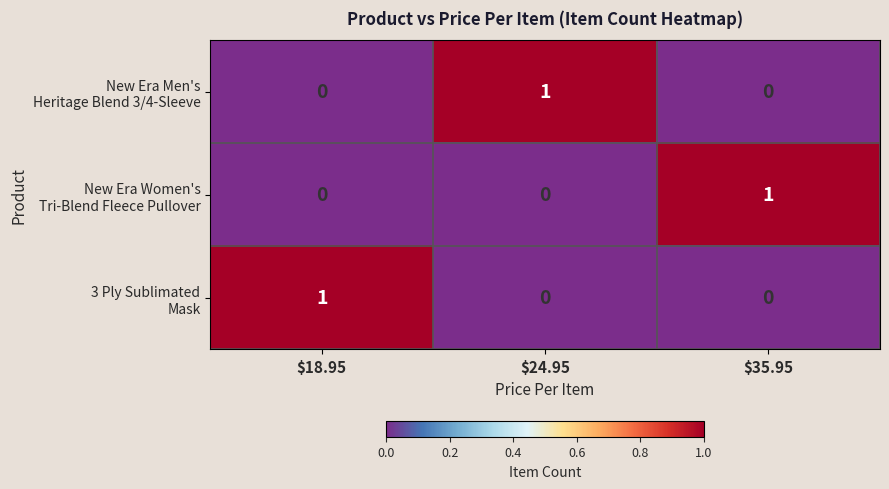

At how many categories does at least one series exceed 0?

3